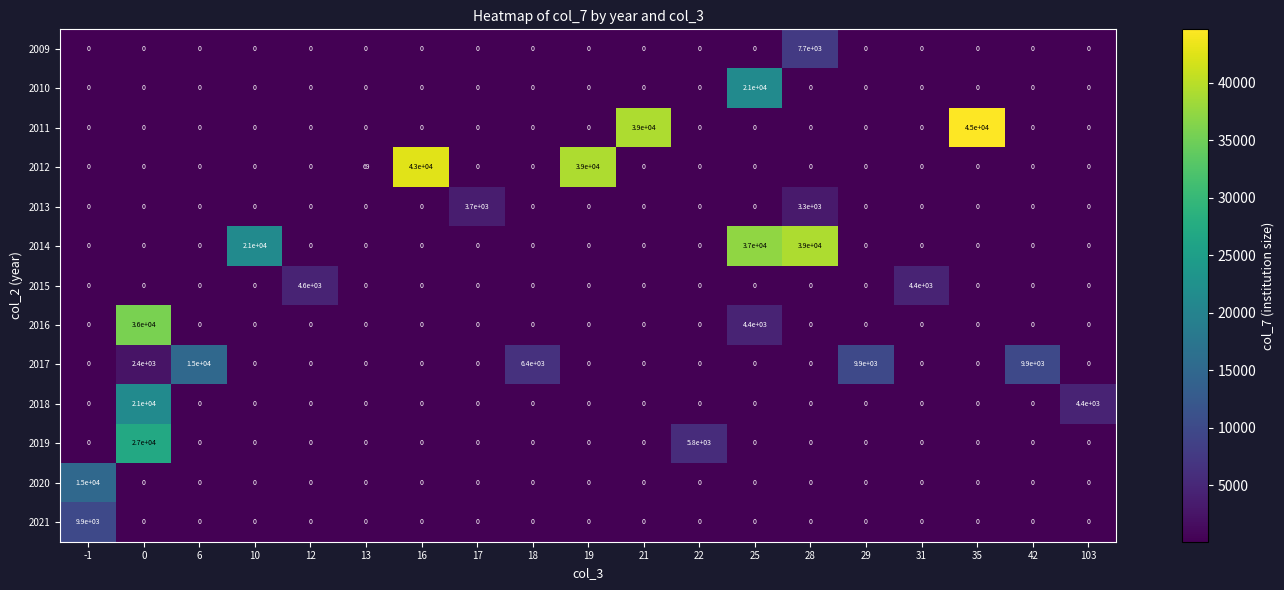

Which series has the largest total across all categories?

2014